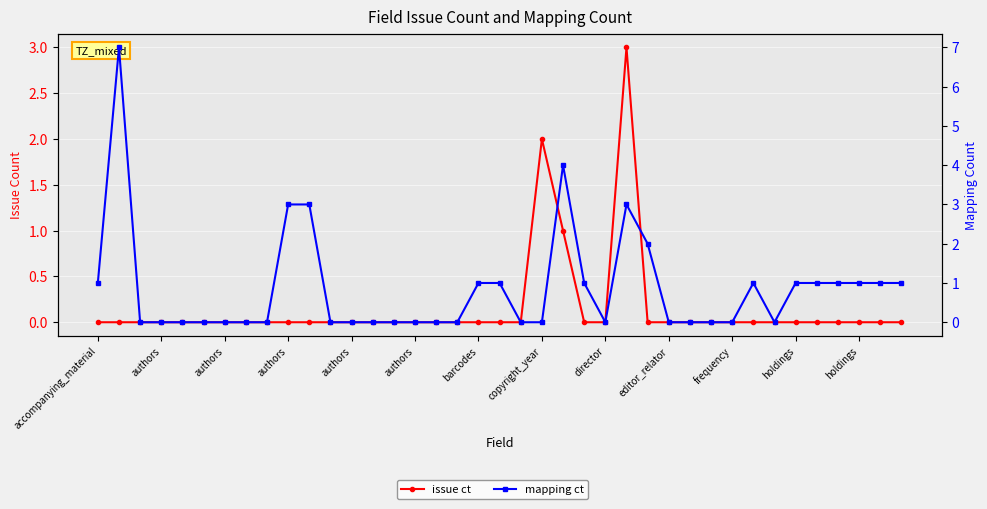

The issue ct series shows 0 at 37. True or false?

True